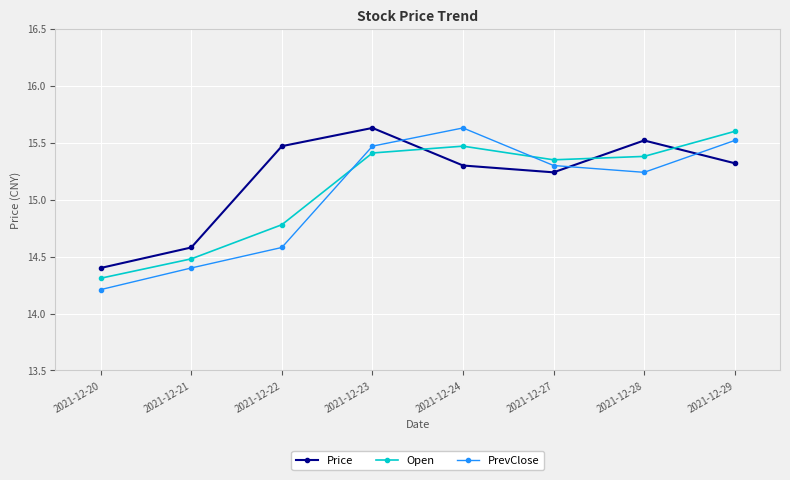

True or false: PrevClose and Open cross at least once.

True